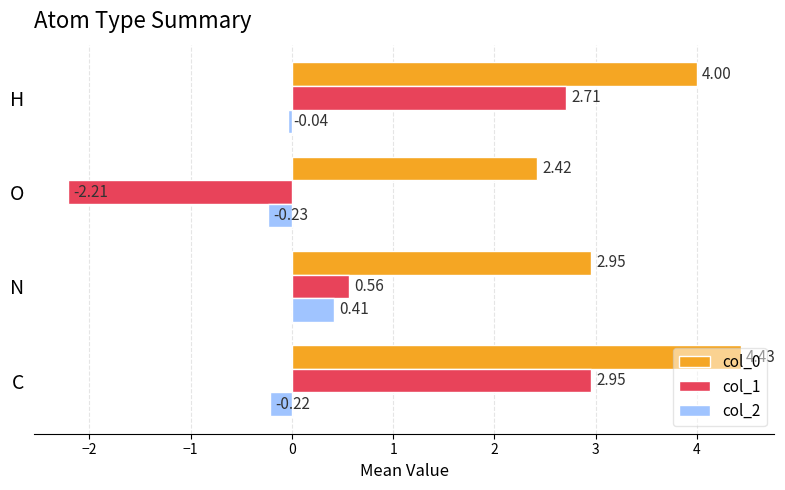

Is the value of col_0 at N greater than the value of col_2 at H?

Yes